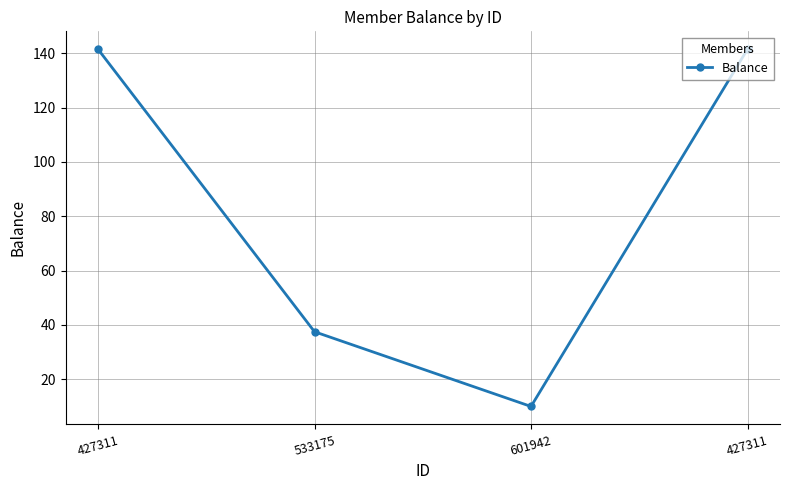

Which category has the lowest value across all series?

601942